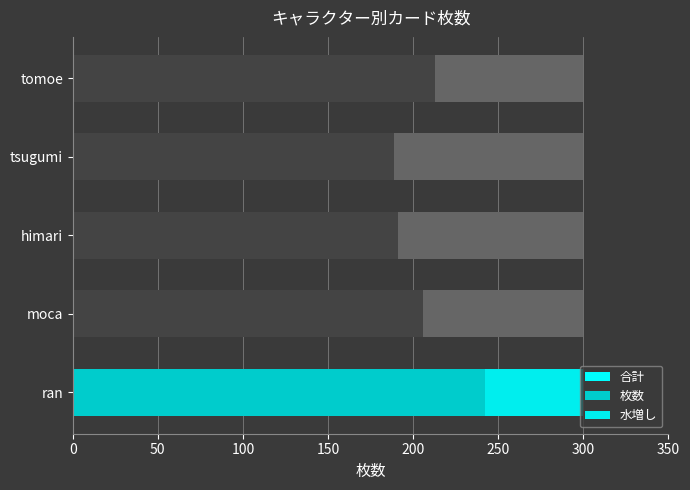

The 枚数 series shows 356.2 at tomoe. True or false?

False